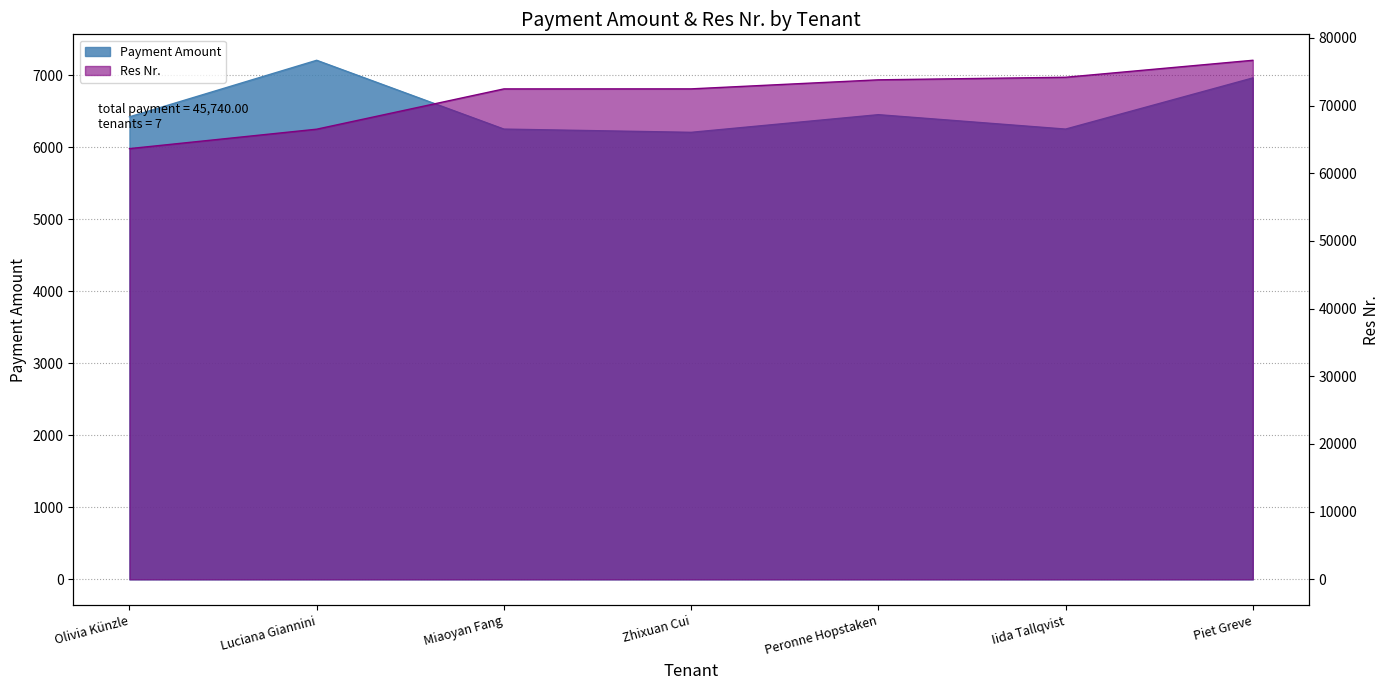

True or false: Payment Amount and Res Nr. intersect in this chart.

False